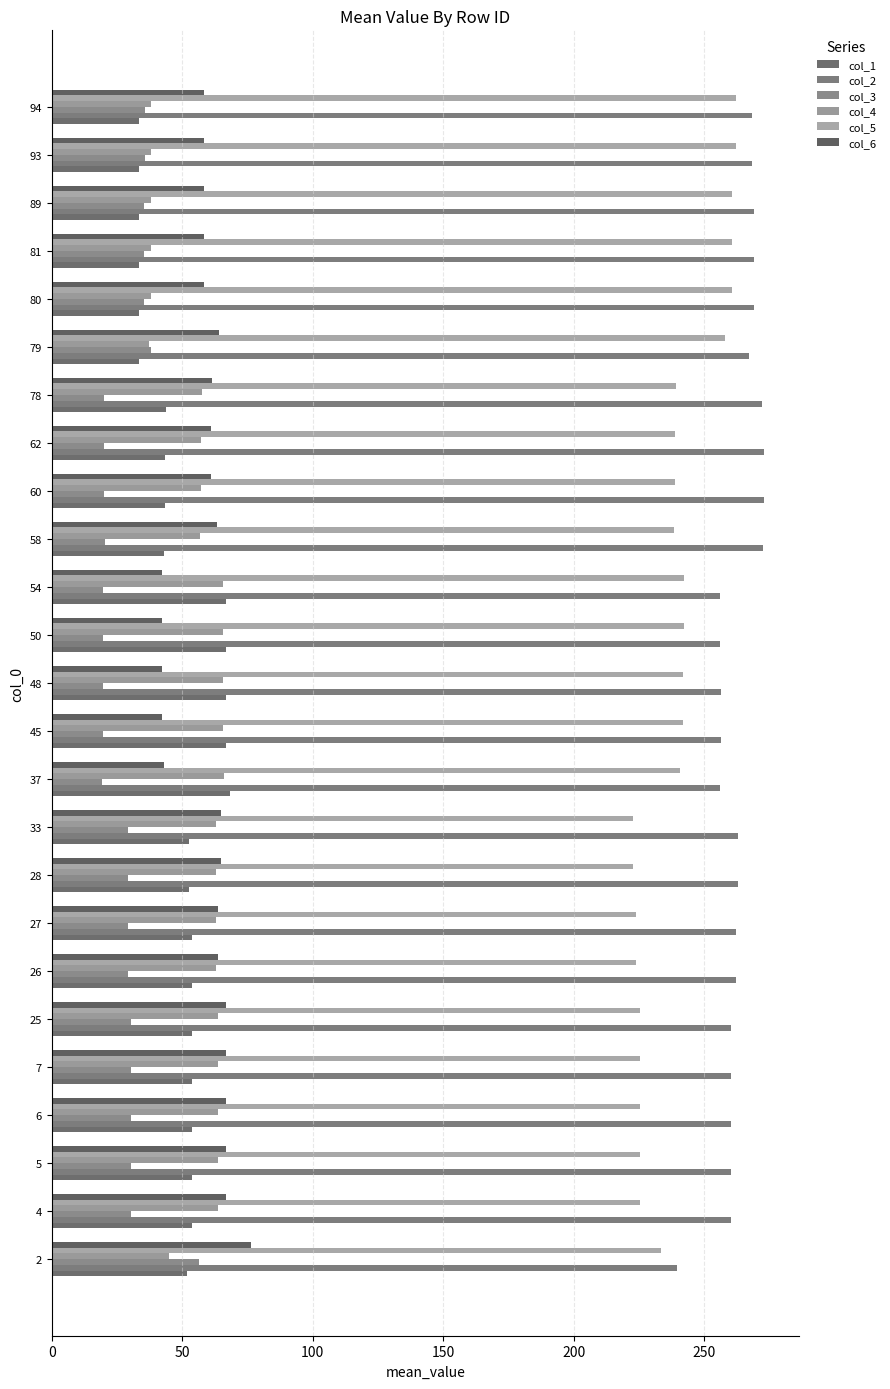

How many series are shown in this chart?

6